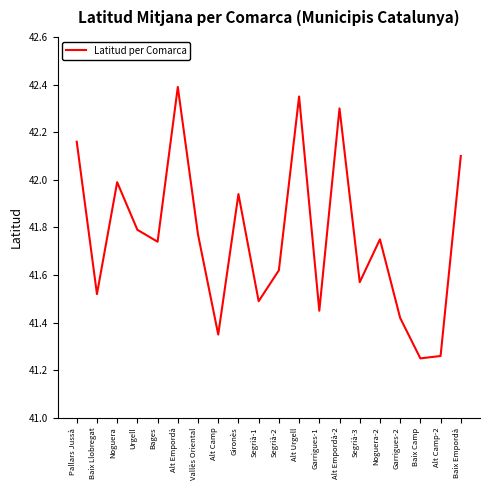

Which label corresponds to the largest value in the chart?

Alt Empordà